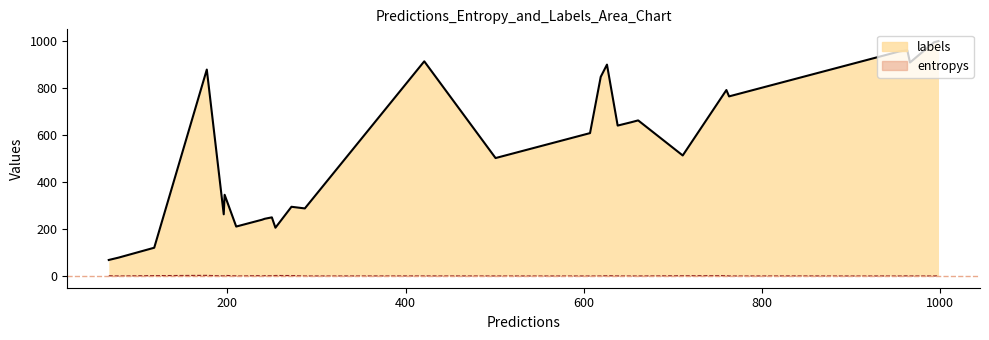

In entropys, how many points are lower than both neighbors (excluding endpoints)?

13